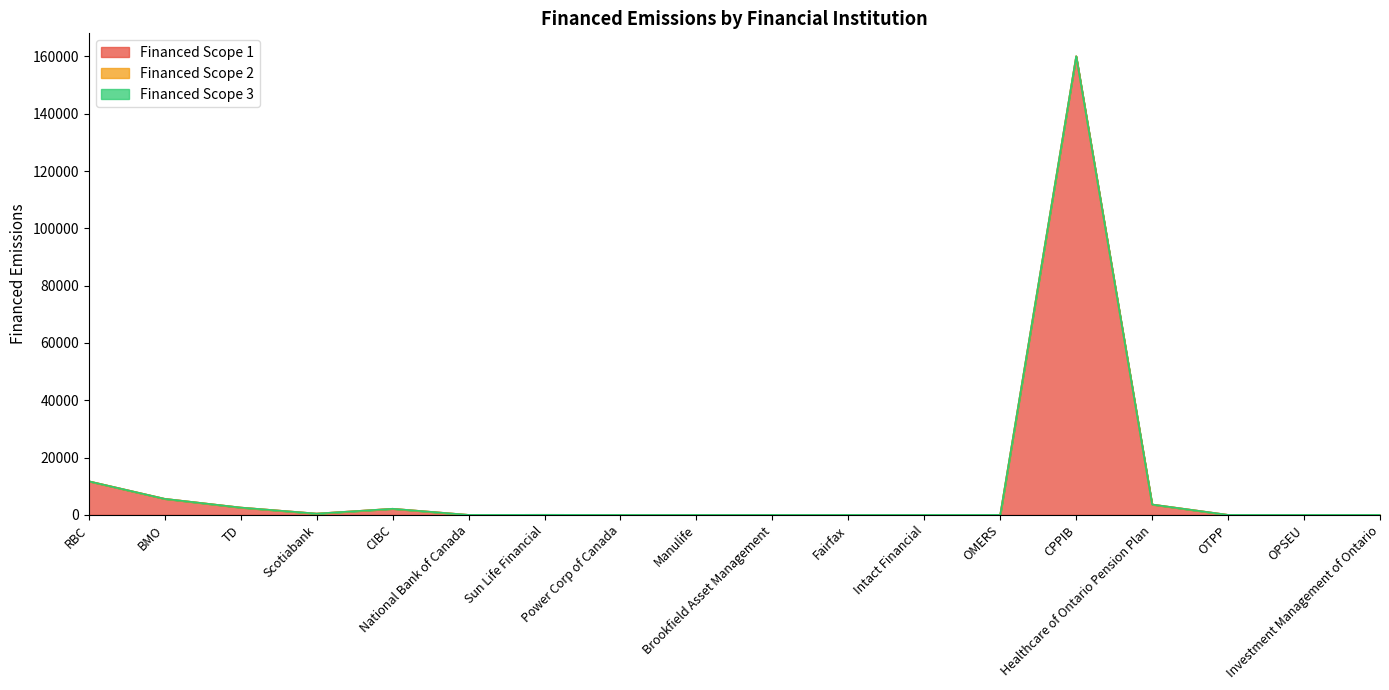

At which category does the chart reach its minimum across all series?

National Bank of Canada